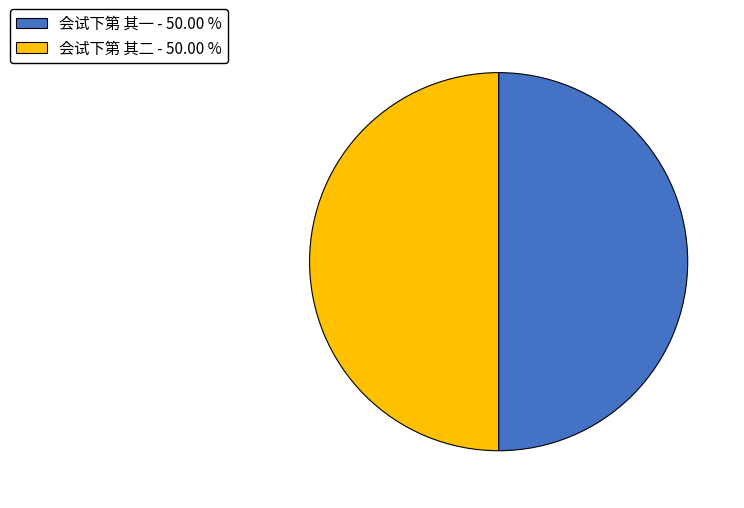

Count the number of slices in the pie.

2